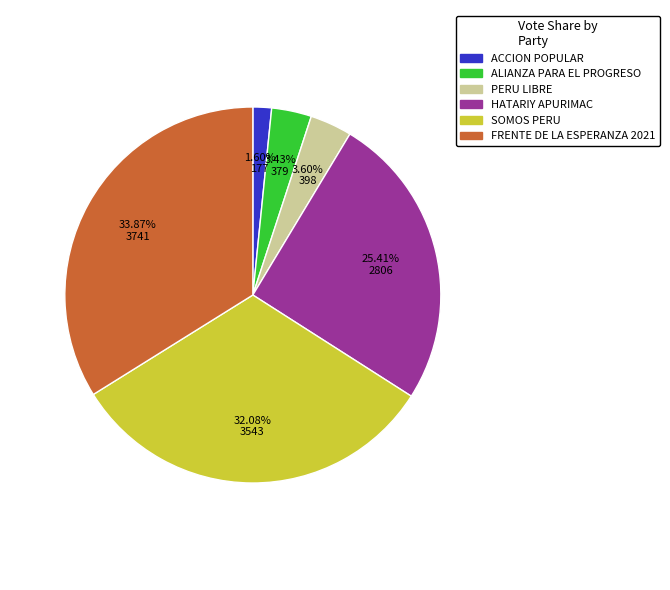

Is there a majority slice in this chart?

No